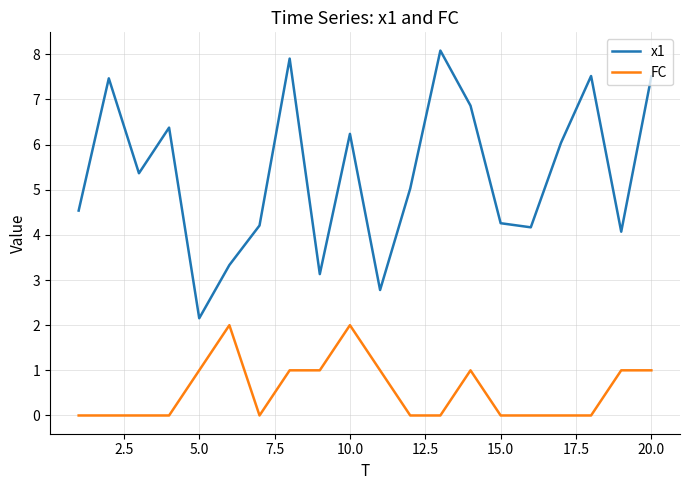

True or false: x1 and FC intersect in this chart.

False